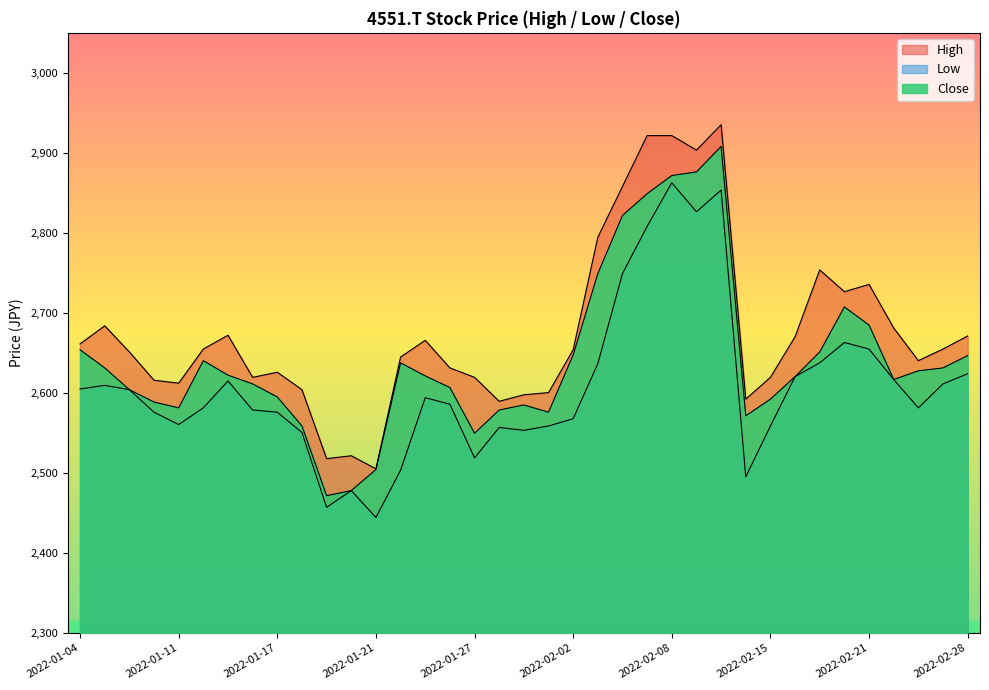

What is the greatest value displayed?

2935.2